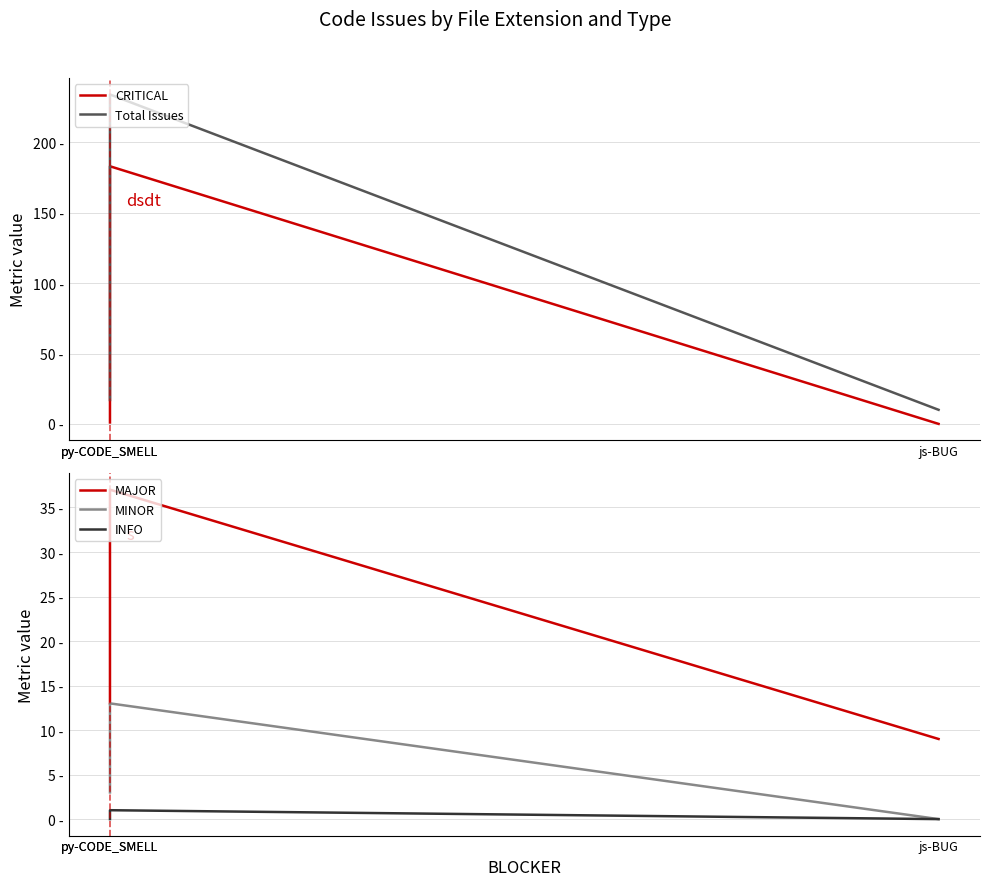

Reading left to right, extract all data points from this chart.

CRITICAL: 0	183	1
Total Issues: 10	234	17
MAJOR: 9	37	13
MINOR: 0	13	3
INFO: 0	1	0